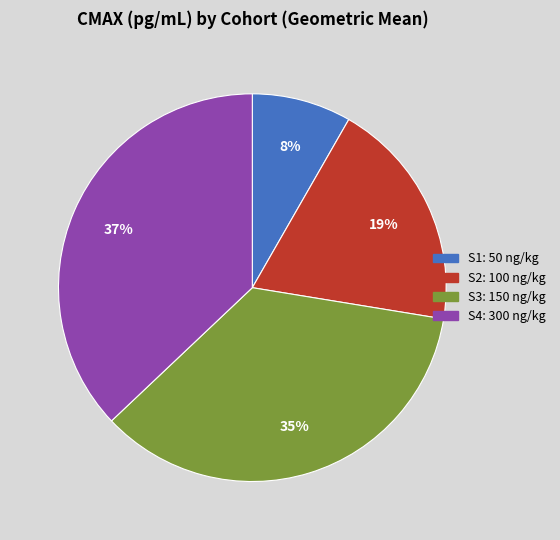

Rank the categories by value from lowest to highest.

S1: 50 ng/kg, S2: 100 ng/kg, S3: 150 ng/kg, S4: 300 ng/kg